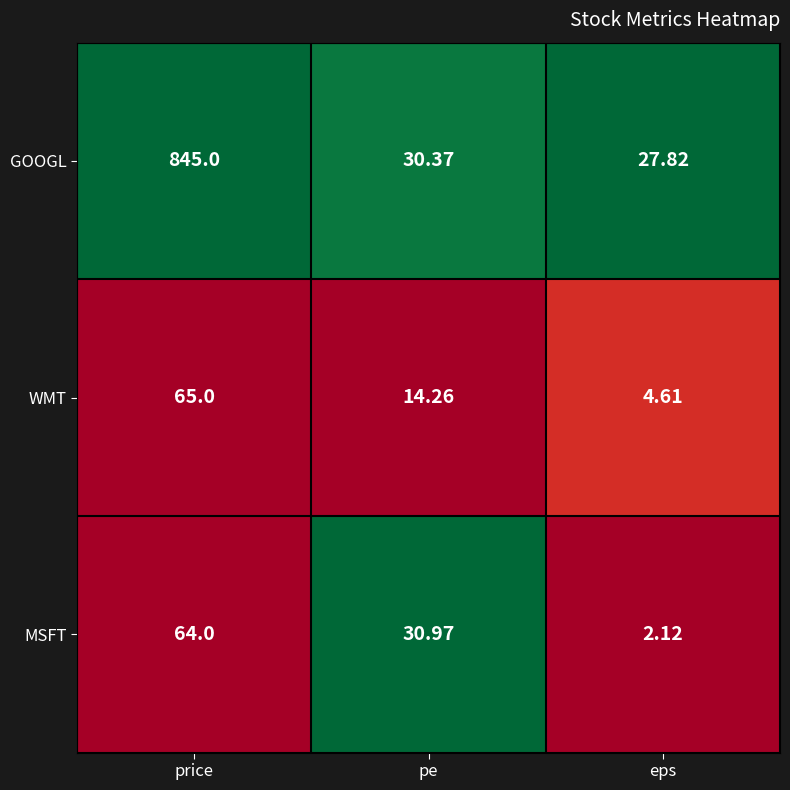

At price, list the series in order from largest to smallest.

GOOGL, WMT, MSFT